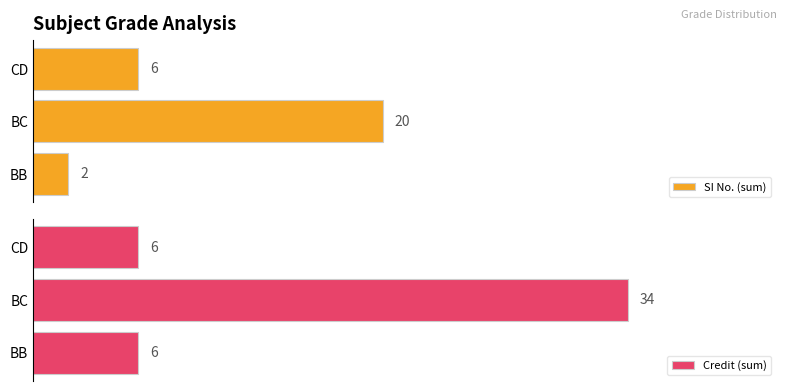

At which label is SI No. (sum) closest to 11?

CD